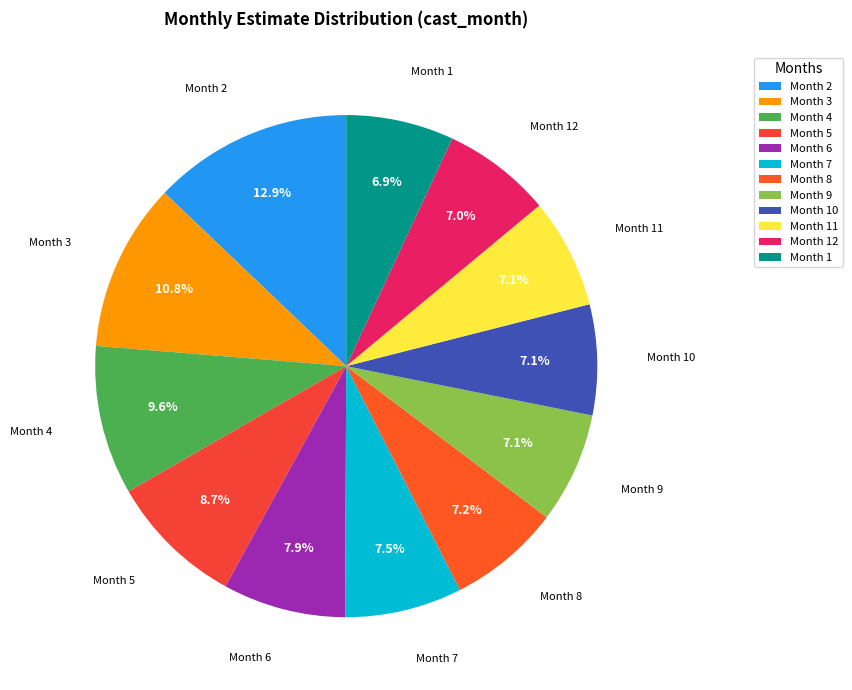

How many slices are in this pie chart?

12